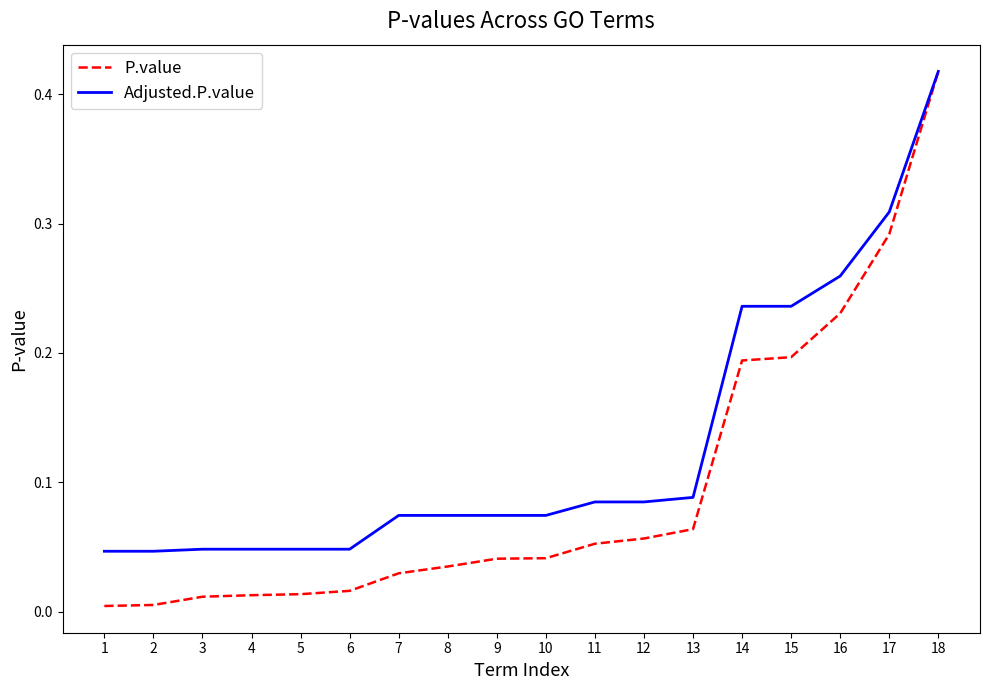

Rank the series by their average value, from highest to lowest.

Adjusted.P.value, P.value